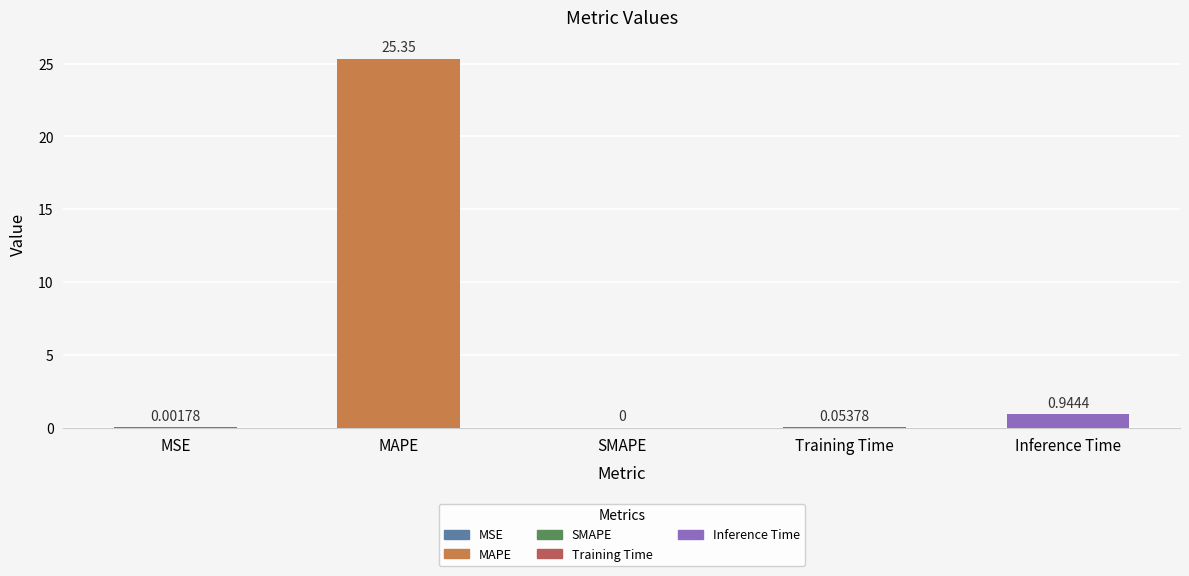

Which category has the highest value across all series?

MAPE